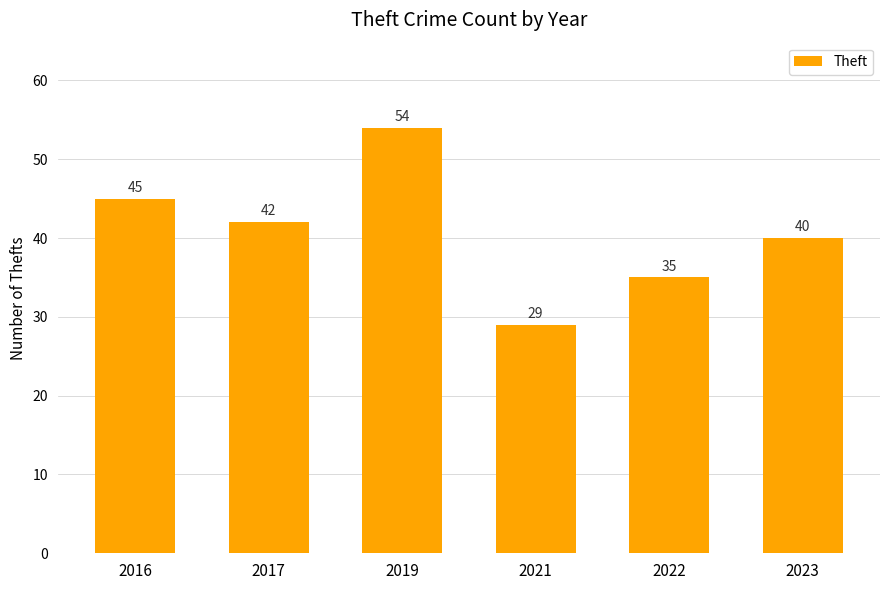

How many values are below 42?

3